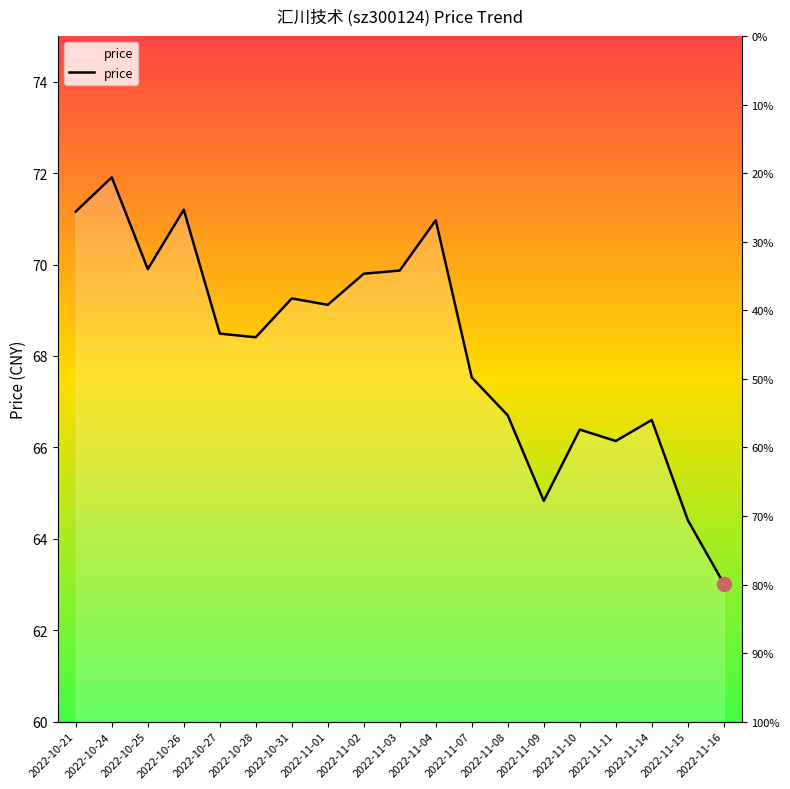

Which has a higher value, 2022-11-07 or 2022-10-24?

2022-10-24